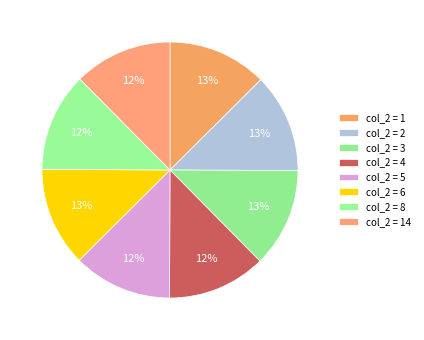

To the nearest percent, what is the average slice percentage?

12%